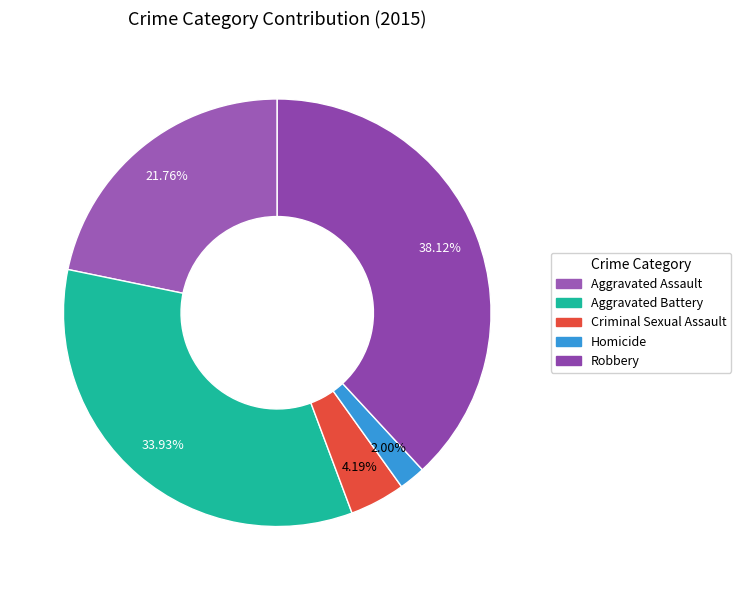

How many slices are in this pie chart?

5